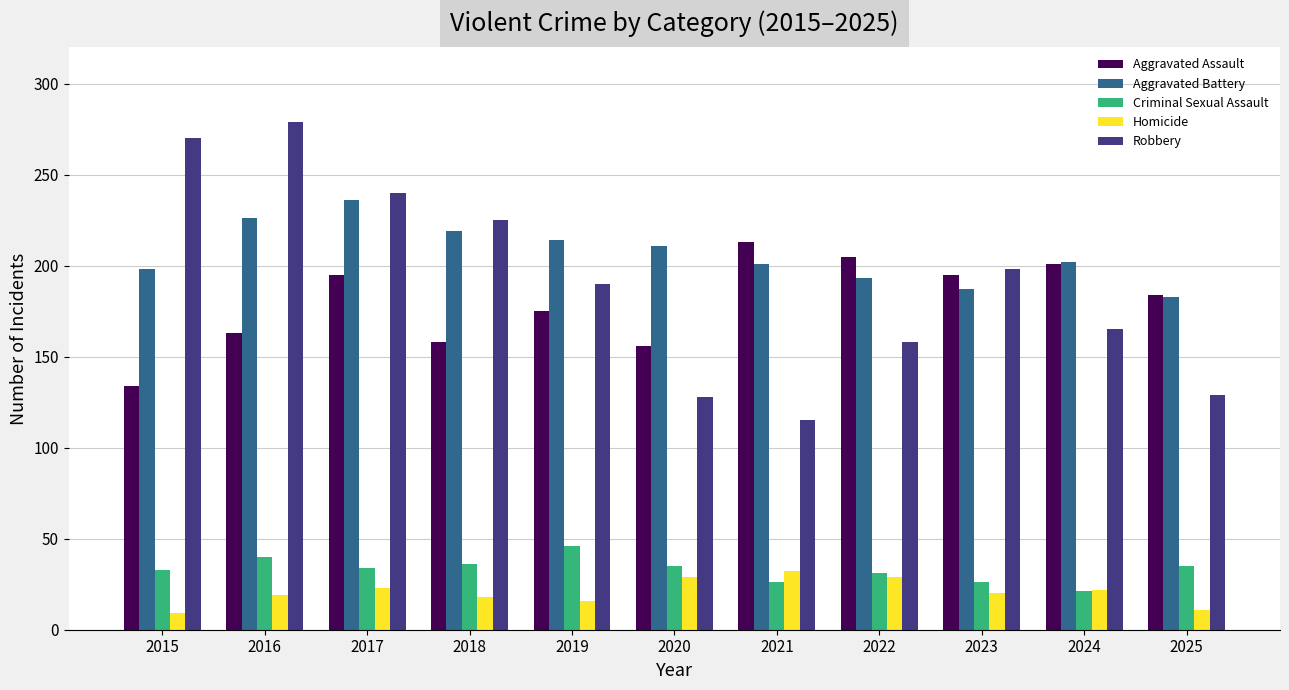

What is the value of the Criminal Sexual Assault bar at the 3rd from the left?

34